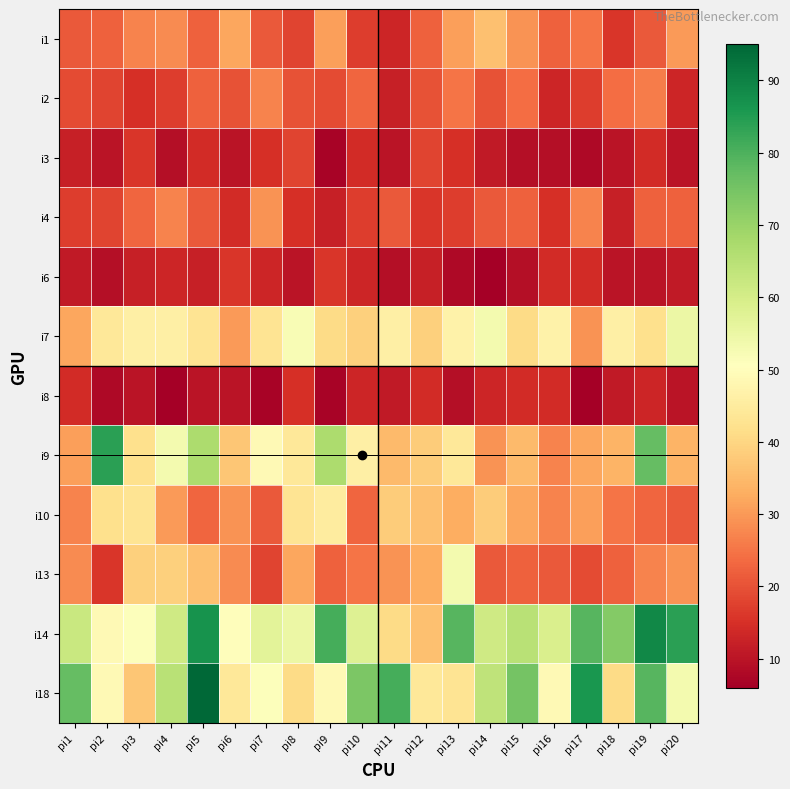

What is the greatest value displayed?

95